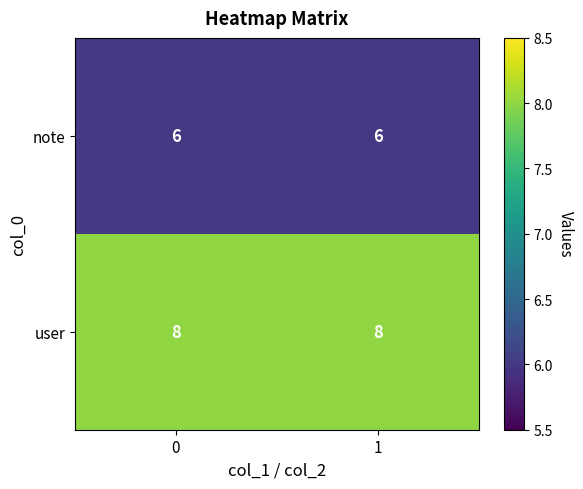

What is the sum of the note values at 0 and 1?

12